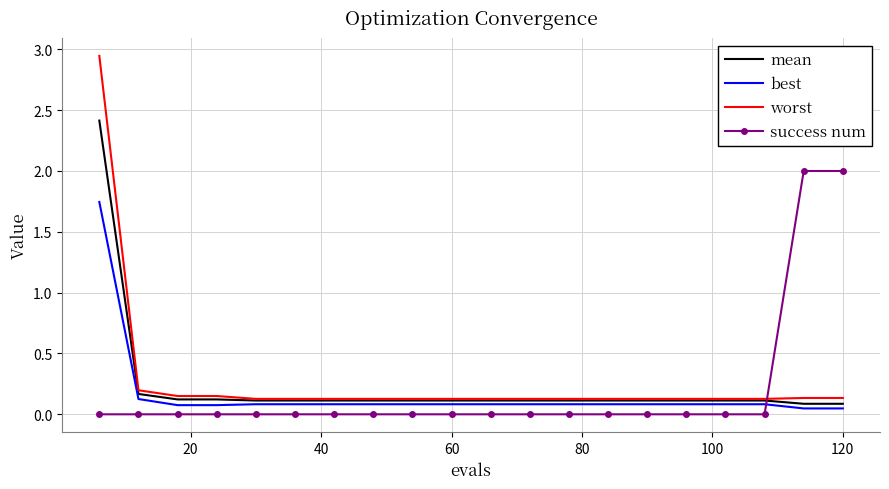

List the series in order of their peak value, highest first.

worst, mean, success num, best